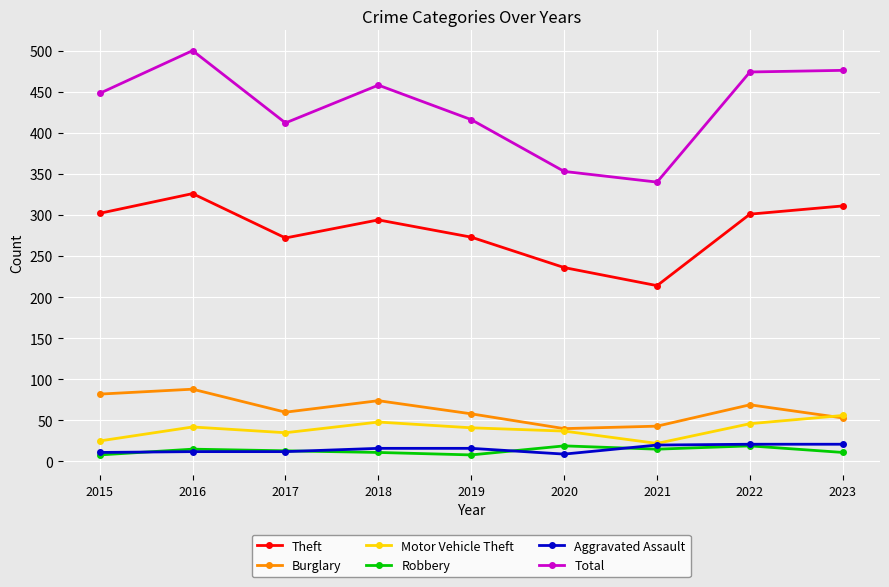

Which series has the largest total across all categories?

Total